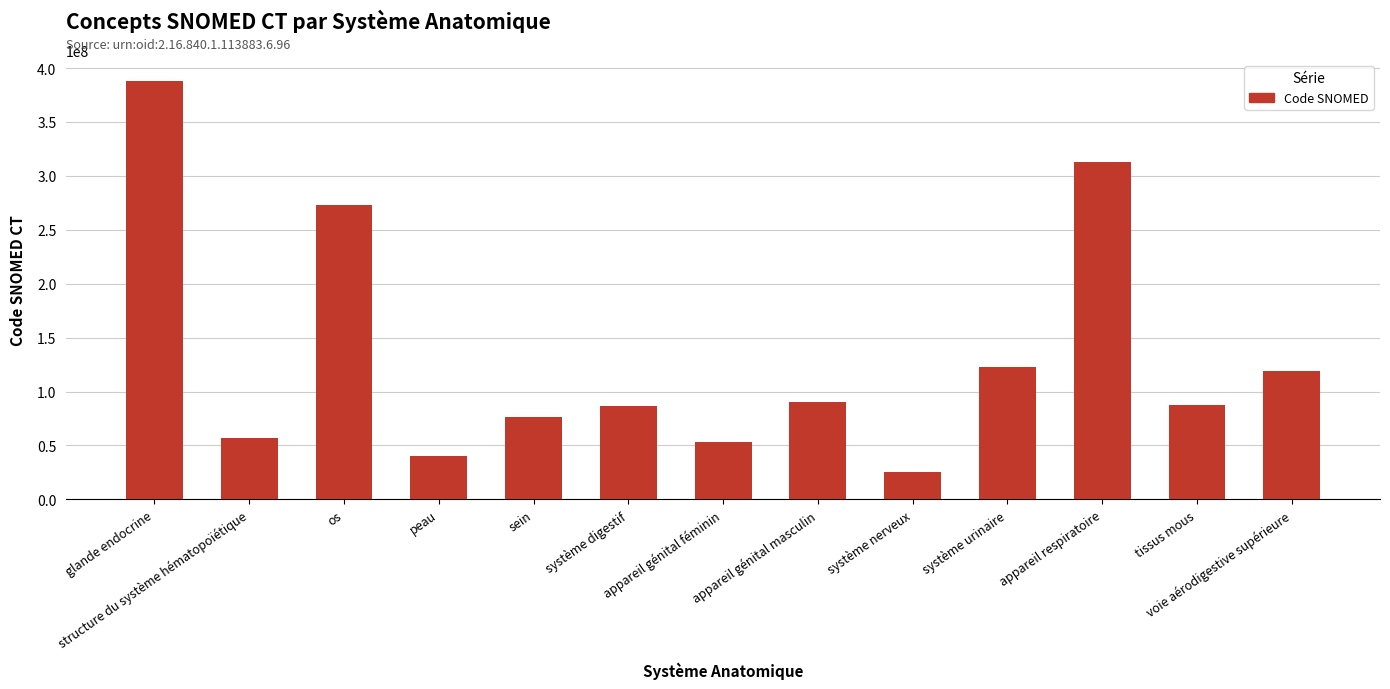

What is the label of the 9th bar from the right?

sein